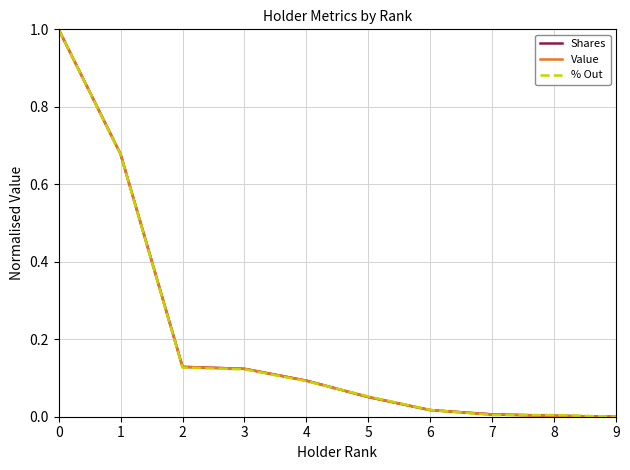

True or false: % Out has more than 1 interior local peaks.

False